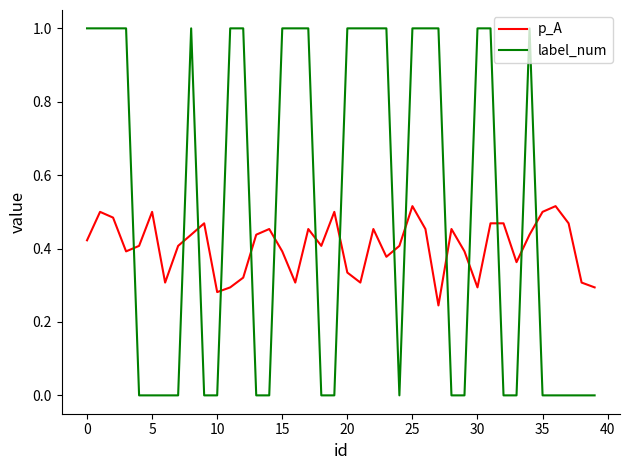

List the series in order of their overall mean, lowest first.

p_A, label_num